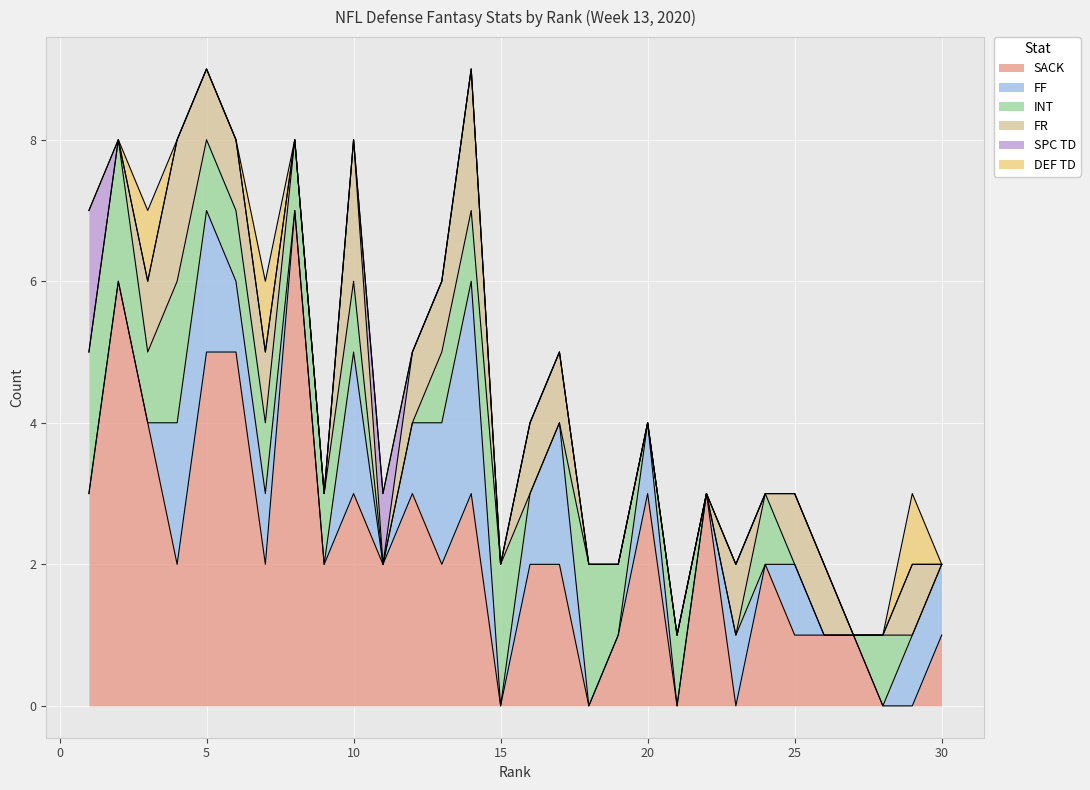

Which has a higher value, 13 or 21?

13